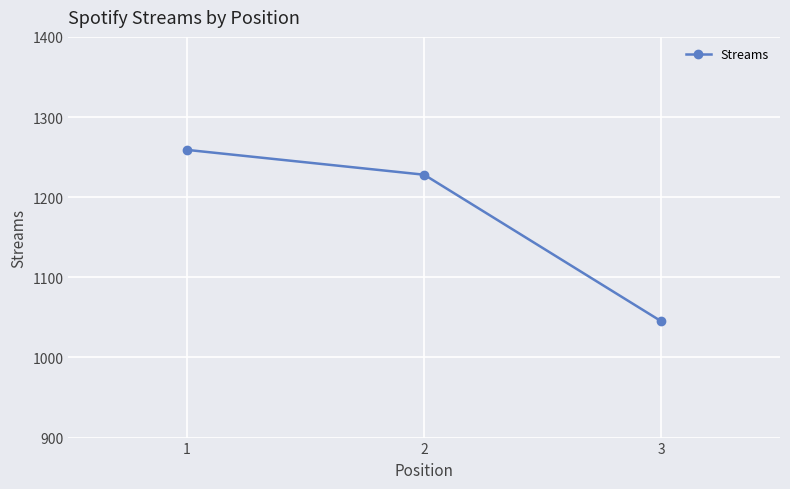

True or false: the data shows 878 at 1.

False